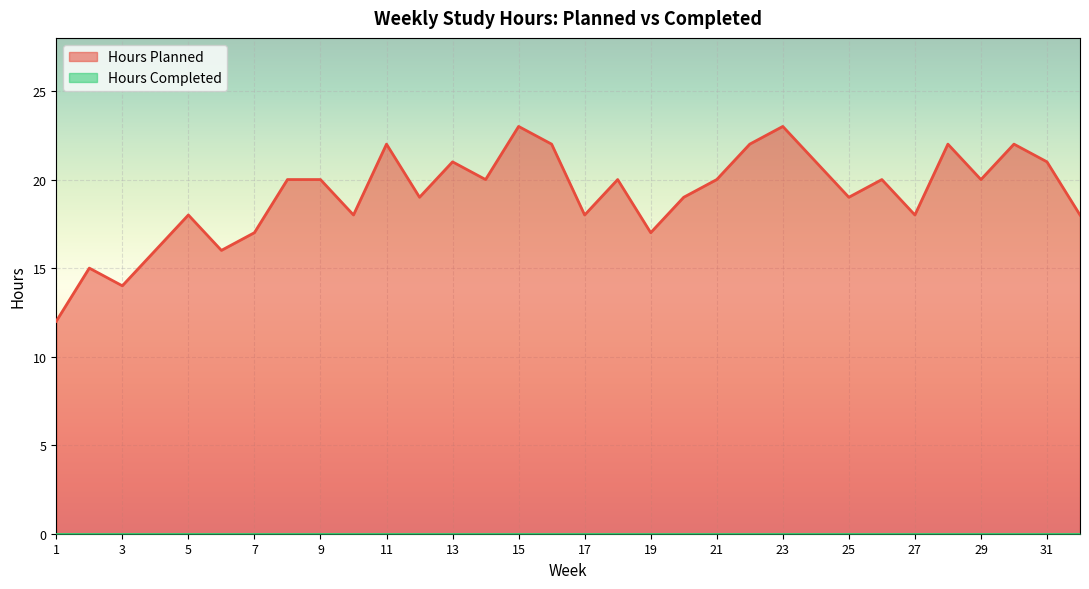

What is the value of the 12th point from the left?

19